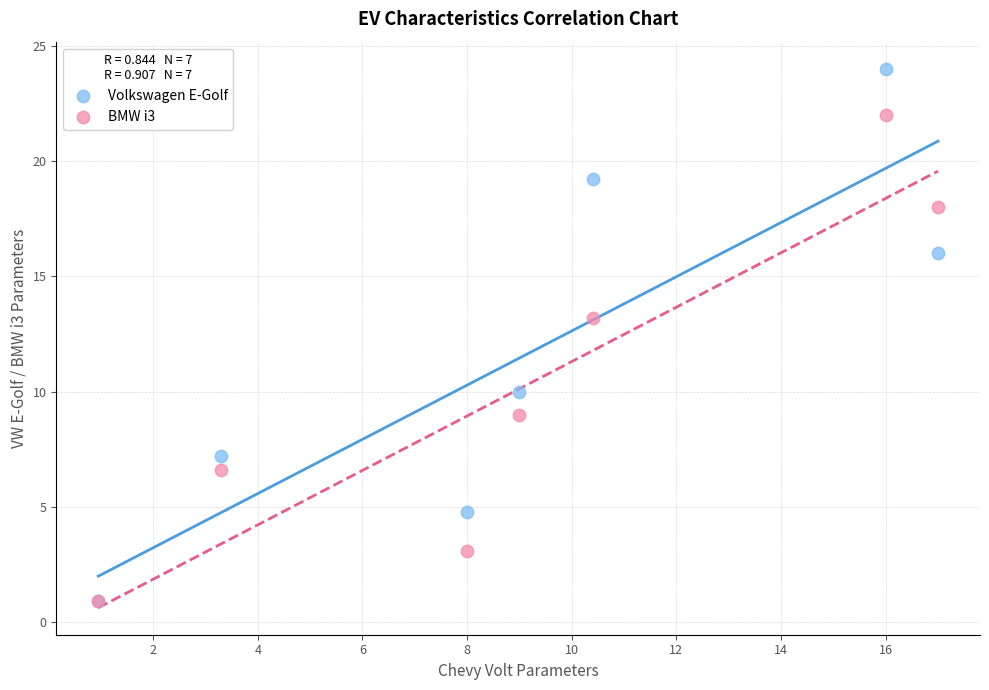

What are all the series names shown in the legend?

Volkswagen E-Golf, BMW i3